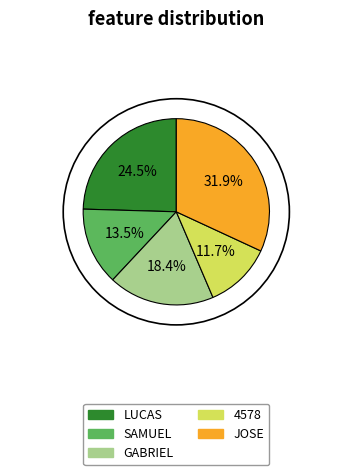

Which slice is the smallest?

4578